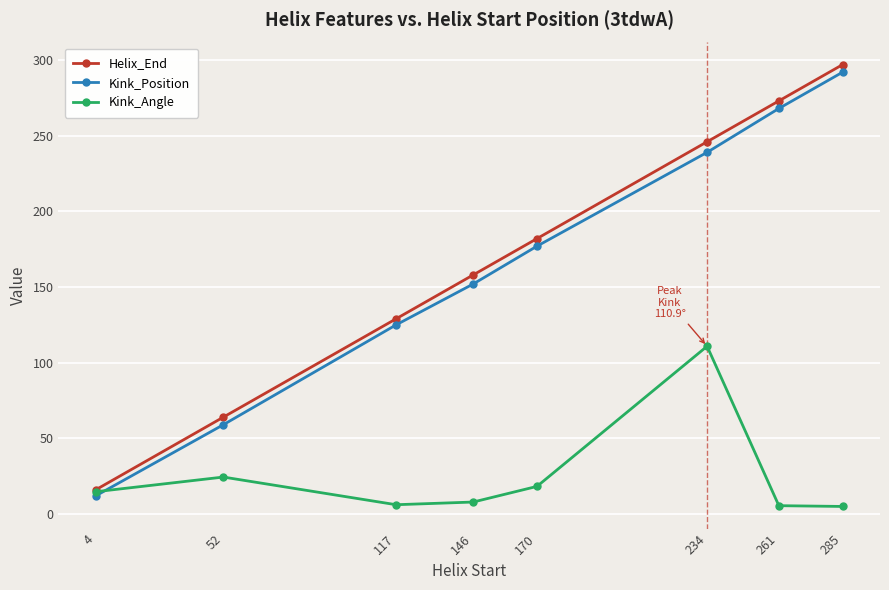

True or false: Kink_Angle has a value of 24.4 at 52.

True